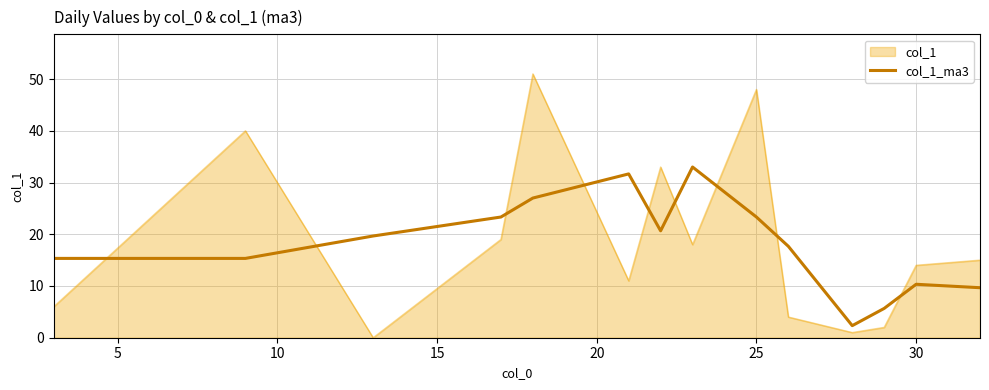

What is the maximum value shown in the chart?

51.0